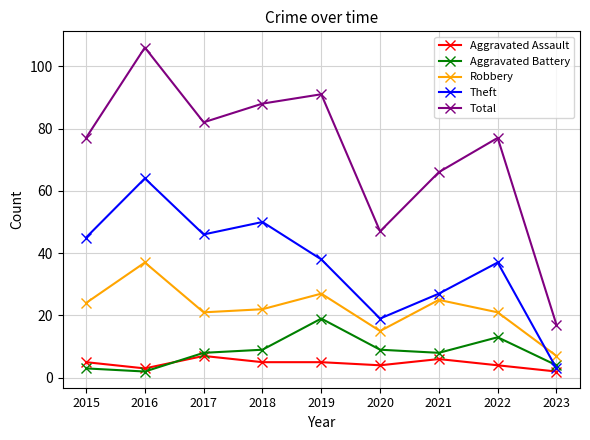

True or false: Robbery and Aggravated Battery cross at least once.

False